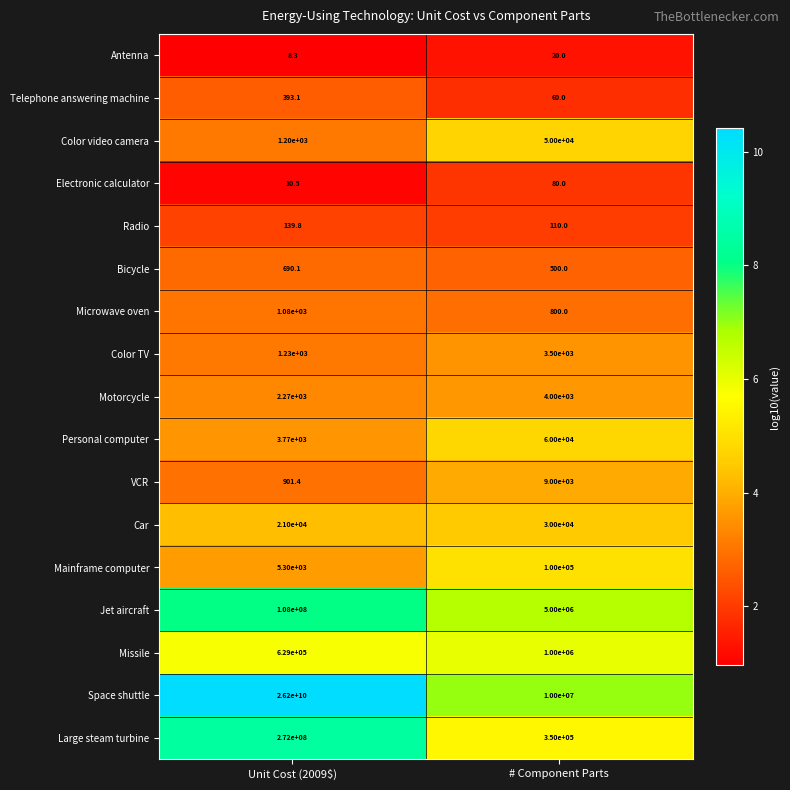

At which label is Bicycle closest to 595?

# Component Parts